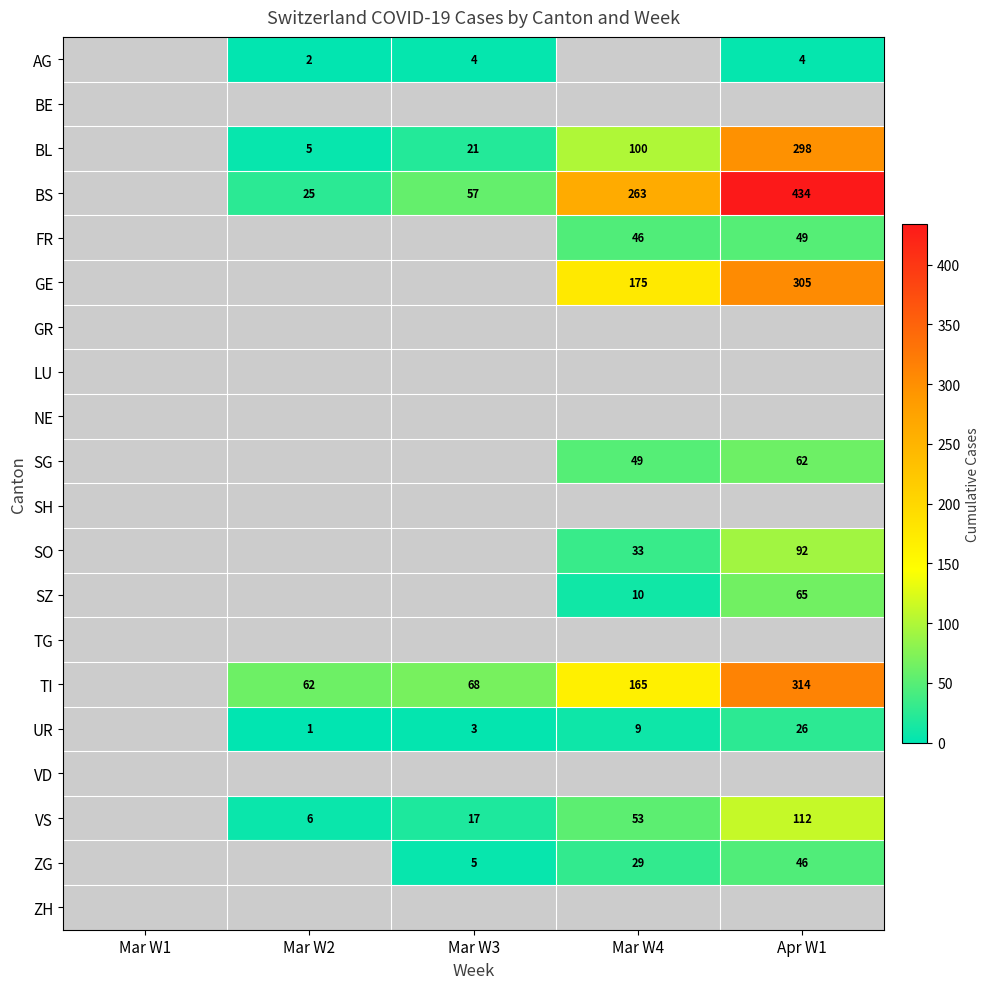

True or false: SO has a value of 129 at Apr W1.

False